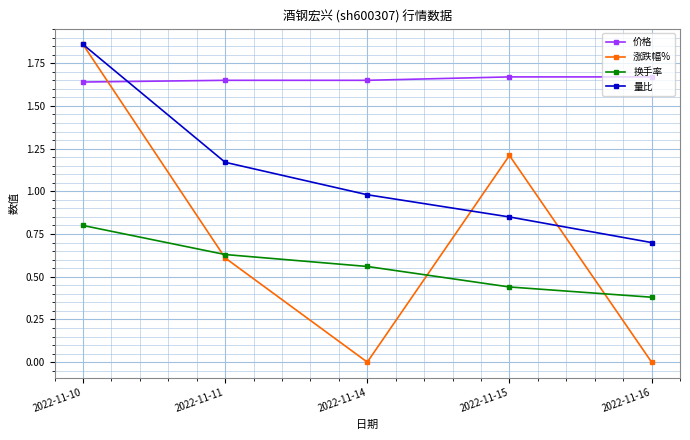

How many data points does each series have?

5